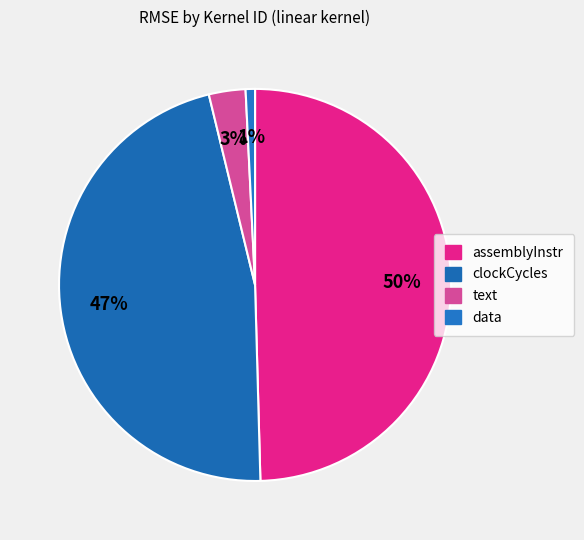

Is assemblyInstr the majority of the pie?

No